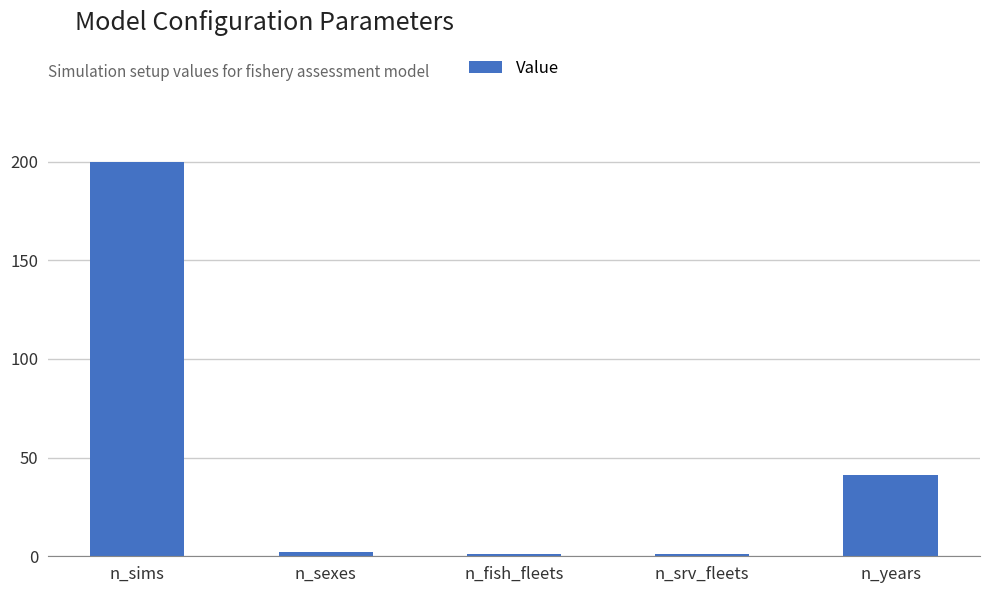

Which has a higher value, n_sexes or n_sims?

n_sims